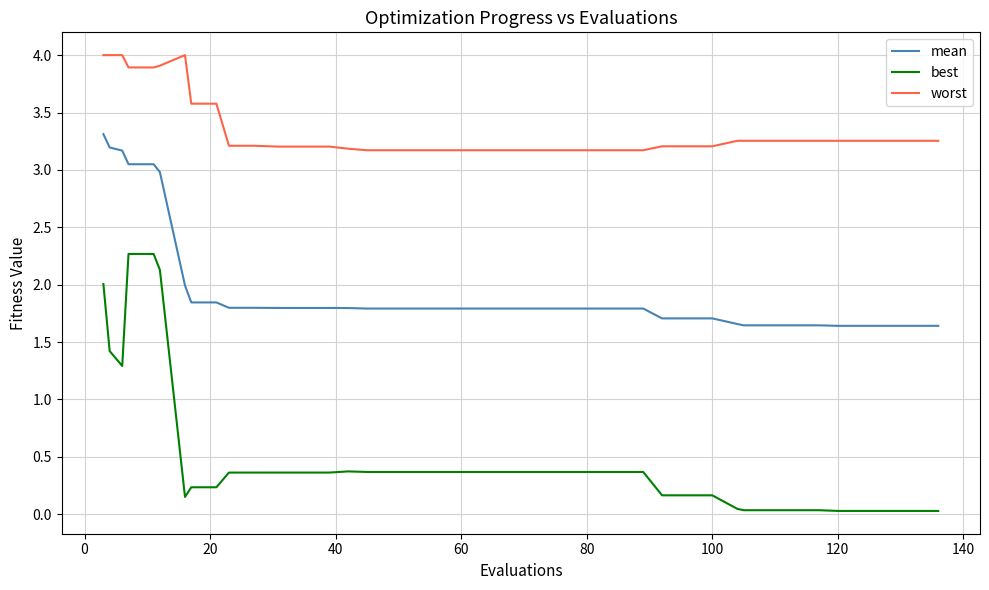

What is the maximum value shown in the chart?

4.0